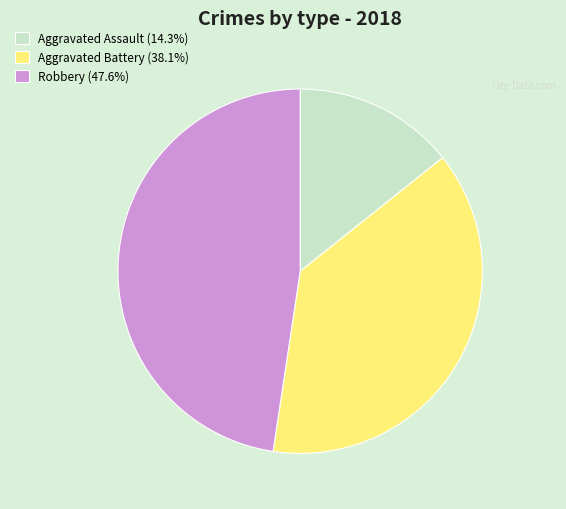

What is the ratio of the value at Aggravated Battery (38.1%) to the value at Robbery (47.6%)?

0.8